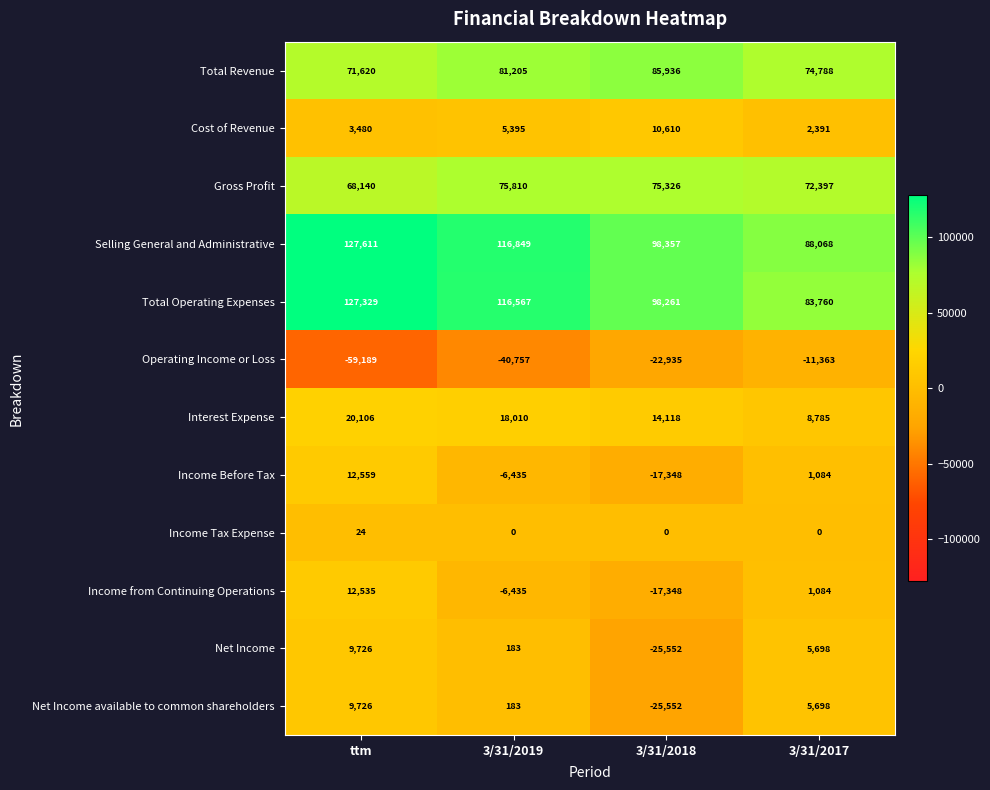

What is the spread (max minus min) of values at ttm?

186800